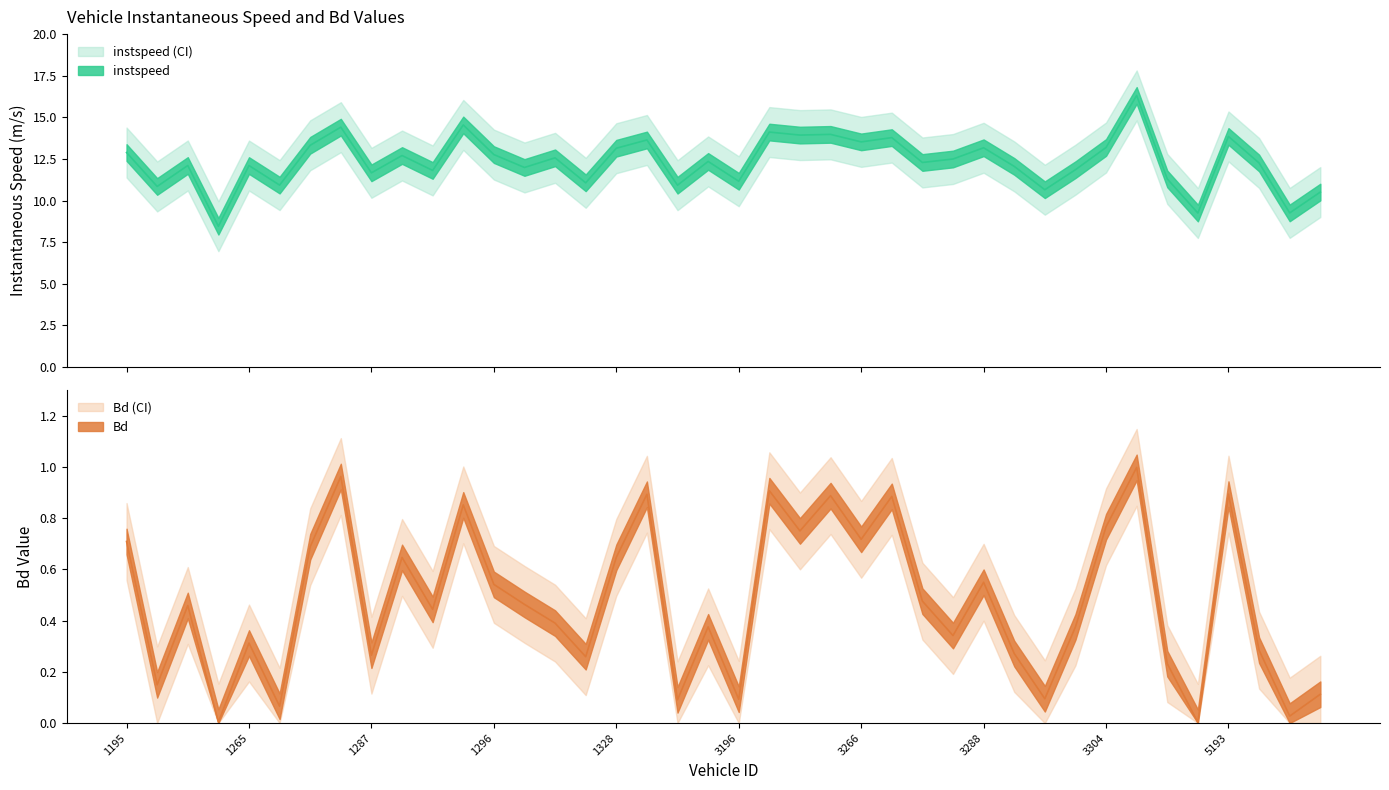

List the labels in order of Bd value, smallest first.

5187, 1209, 5195, 1274, 1340, 3196, 3294, 5202, 1197, 3337, 1321, 1287, 3292, 5194, 1265, 3286, 3296, 3190, 1309, 1293, 1207, 1299, 3283, 1296, 3288, 1288, 1328, 1282, 1195, 3266, 3201, 3304, 1295, 3281, 3210, 1329, 5193, 3200, 1284, 3319